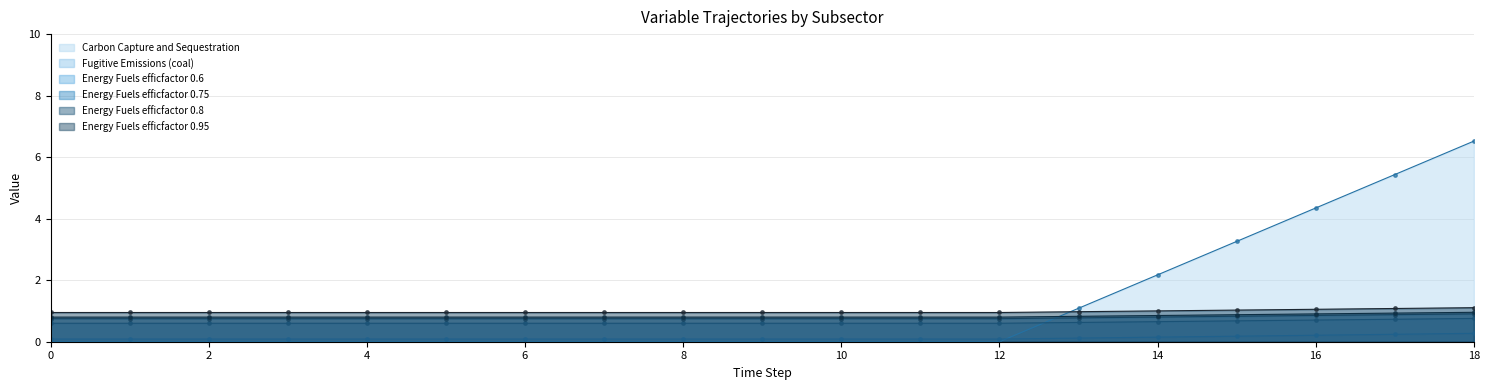

The Energy Fuels efficfactor 0.95 series shows 0.1 at 17. True or false?

False